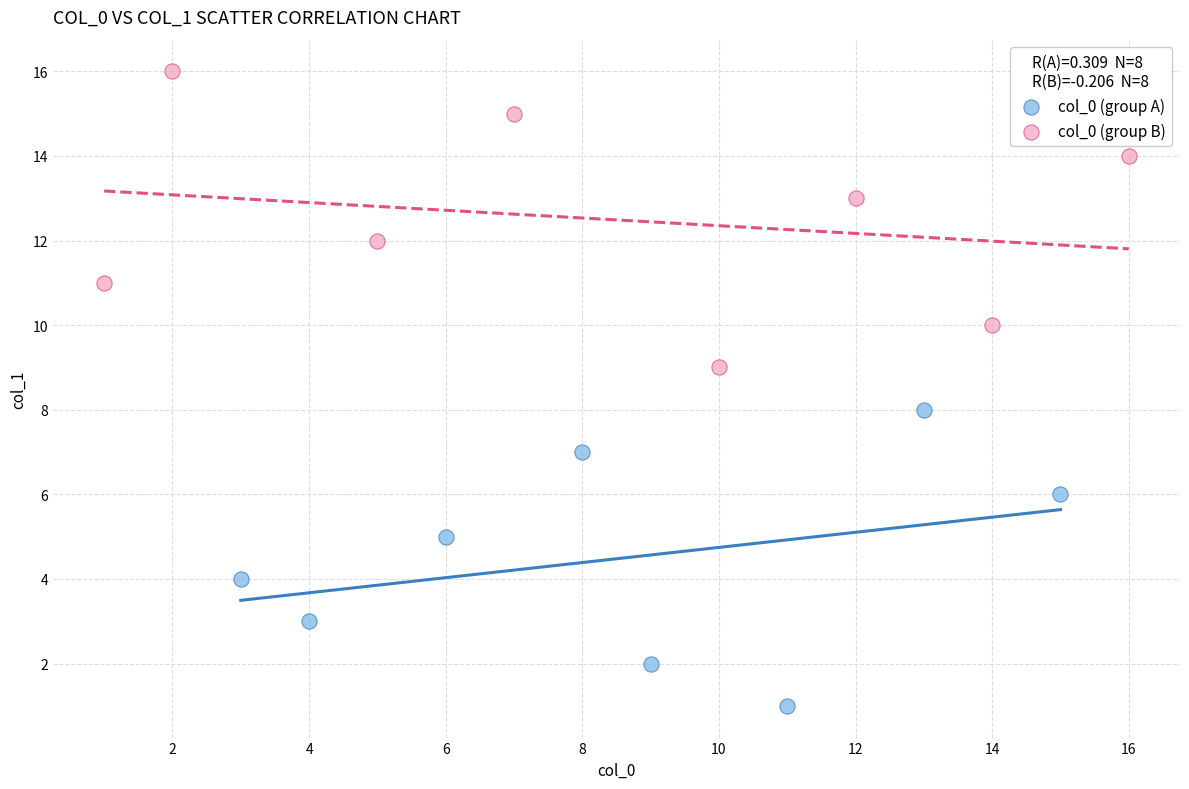

Which series reaches the maximum Y coordinate?

col_0 (group B)